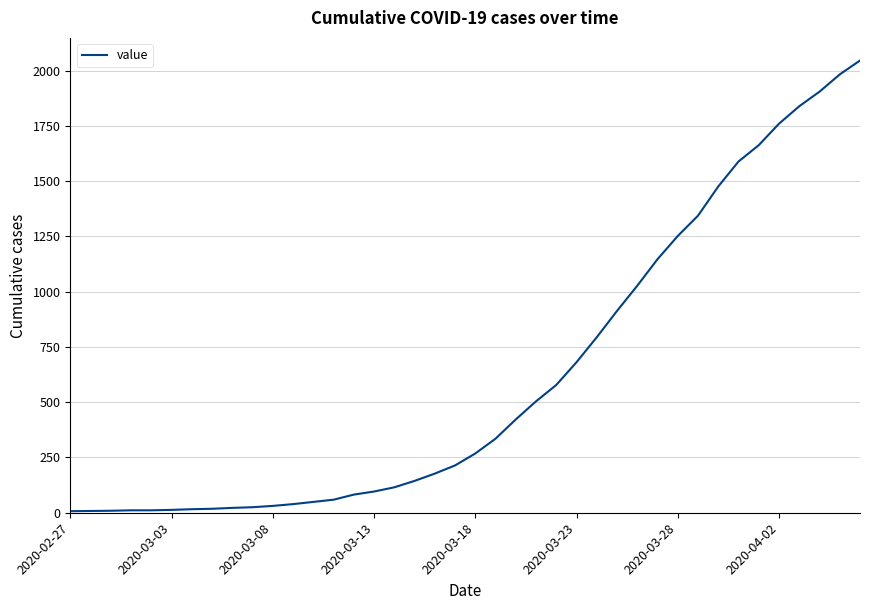

What is the maximum value shown in the chart?

2046